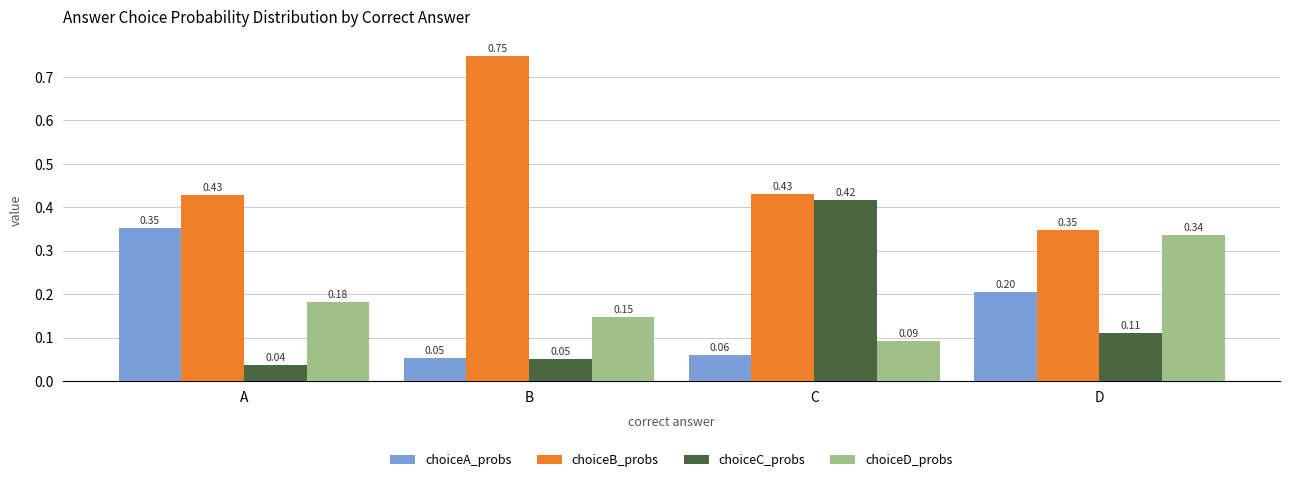

At which label is choiceA_probs closest to 0?

B